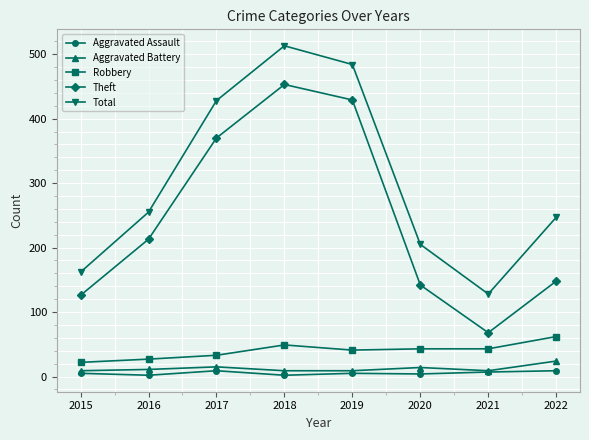

Which series has the largest total across all categories?

Total